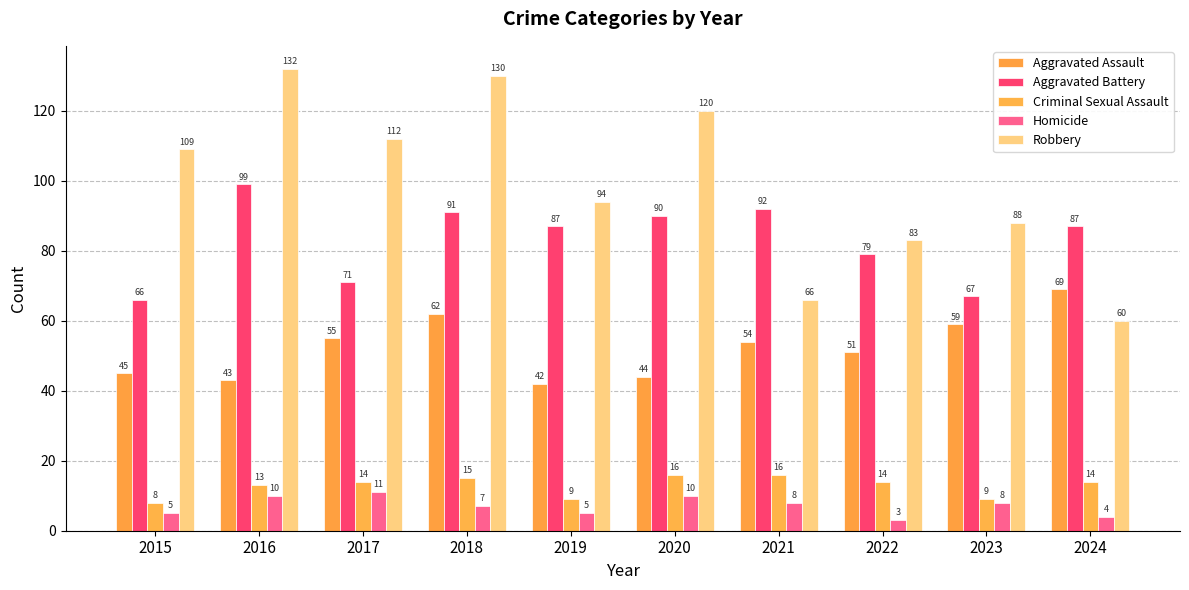

At which label does Criminal Sexual Assault reach its peak?

2020